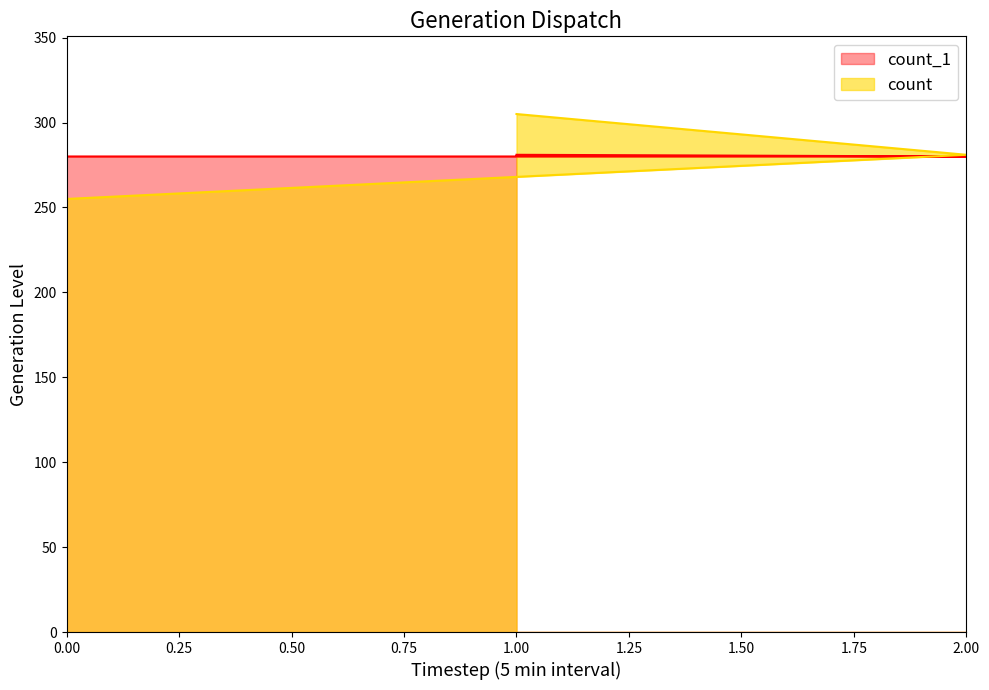

Which series has the largest total across all categories?

count